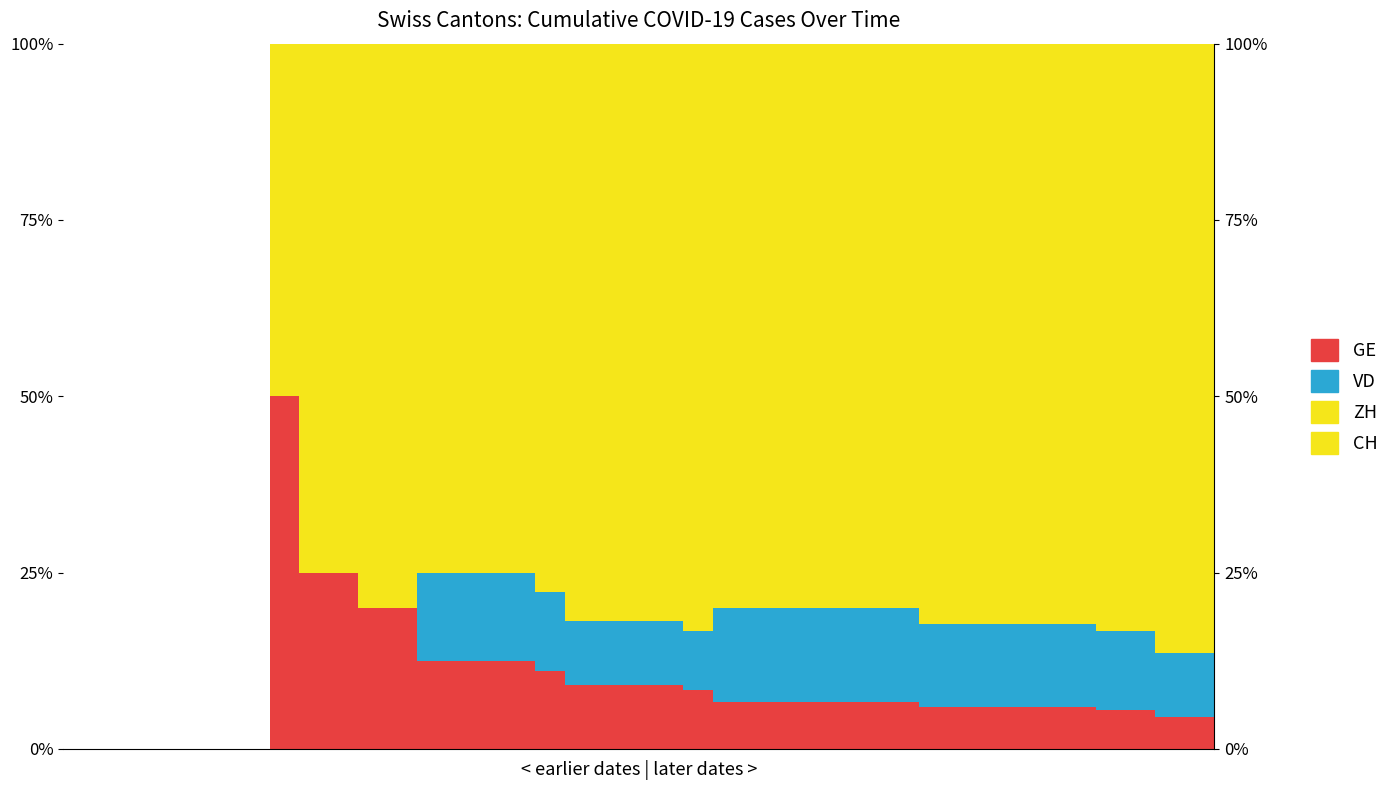

Reading left to right, list all the values displayed in this chart.

GE: 0.0	0.0	0.0	0.0	0.0	0.0	0.0	0.5	0.2	0.2	0.2	0.2	0.1	0.1	0.1	0.1	0.1	0.1	0.1	0.1	0.1	0.1	0.1	0.1	0.1	0.1	0.1	0.1	0.1	0.1	0.1	0.1	0.1	0.1	0.1	0.1	0.1	0.0	0.0
VD: 0.0	0.0	0.0	0.0	0.0	0.0	0.0	0.0	0.0	0.0	0.0	0.0	0.1	0.1	0.1	0.1	0.1	0.1	0.1	0.1	0.1	0.1	0.1	0.1	0.1	0.1	0.1	0.1	0.1	0.1	0.1	0.1	0.1	0.1	0.1	0.1	0.1	0.1	0.1
ZH: 0.0	0.0	0.0	0.0	0.0	0.0	0.0	0.0	0.0	0.0	0.0	0.0	0.0	0.0	0.0	0.0	0.0	0.0	0.0	0.0	0.0	0.0	0.0	0.0	0.0	0.0	0.0	0.0	0.0	0.1	0.1	0.1	0.1	0.1	0.1	0.1	0.1	0.1	0.1
CH: 0.0	0.0	0.0	0.0	0.0	0.0	0.0	0.5	0.8	0.8	0.8	0.8	0.8	0.8	0.8	0.8	0.8	0.8	0.8	0.8	0.8	0.8	0.8	0.8	0.8	0.8	0.8	0.8	0.8	0.8	0.8	0.8	0.8	0.8	0.8	0.8	0.8	0.7	0.7